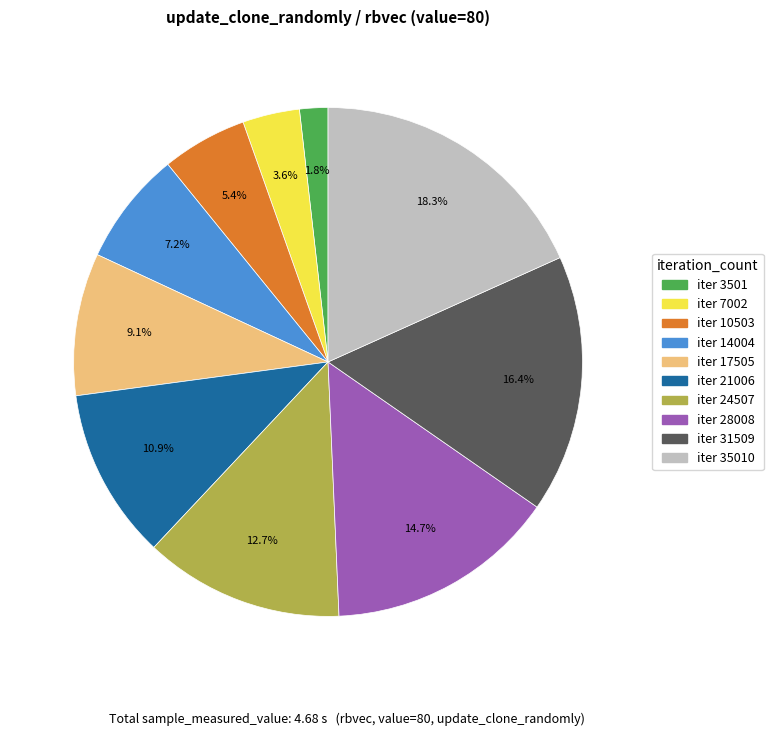

Does any single category account for the majority?

No